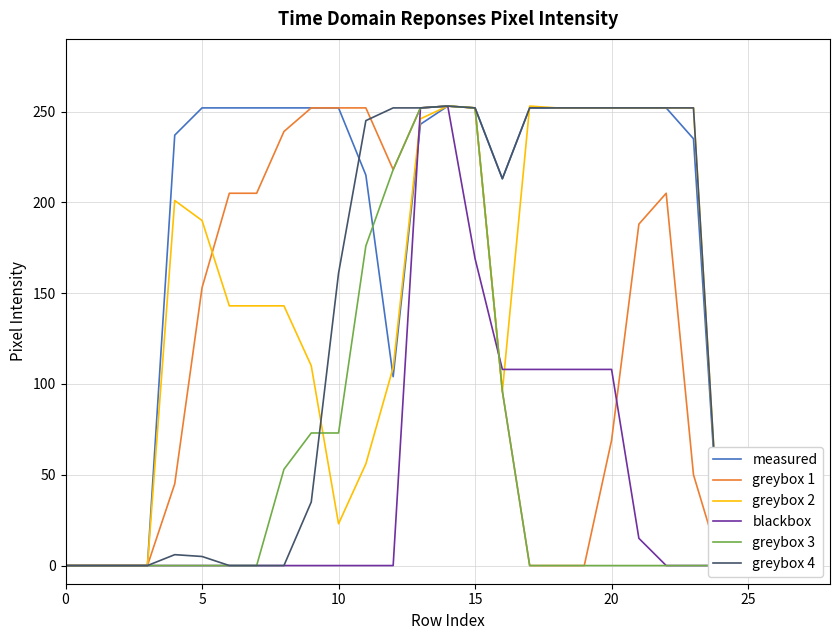

Rank the series by their maximum value, from highest to lowest.

measured, greybox 1, greybox 2, blackbox, greybox 3, greybox 4